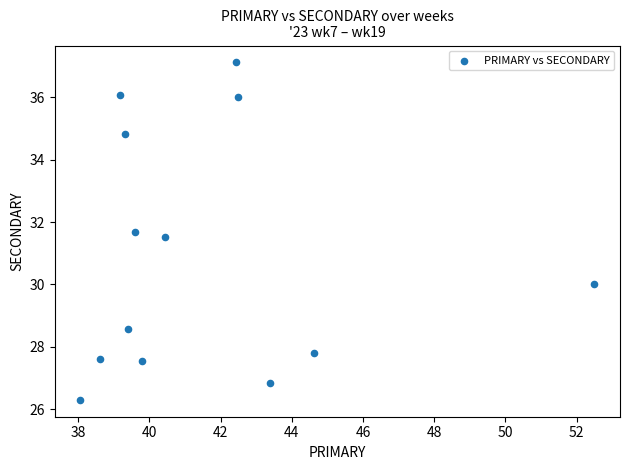

What is the range of X values (max minus min)?

14.4